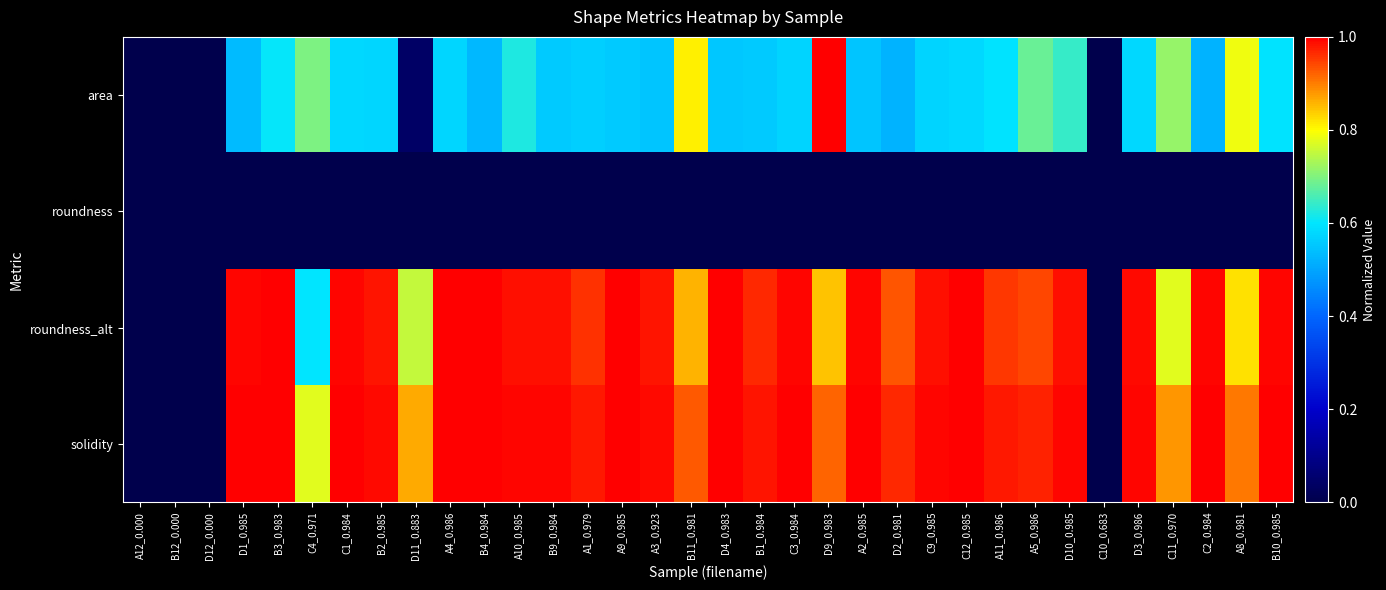

At which category does the chart reach its peak across all series?

D9_0.983